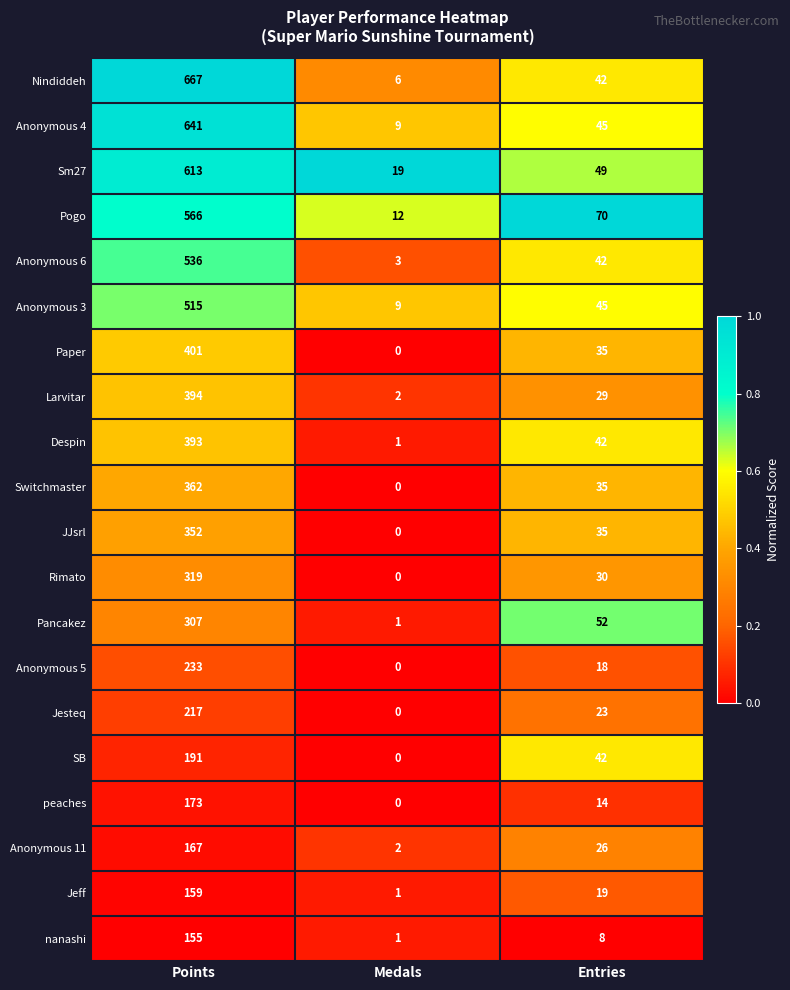

What is the average value of the Rimato series?

116